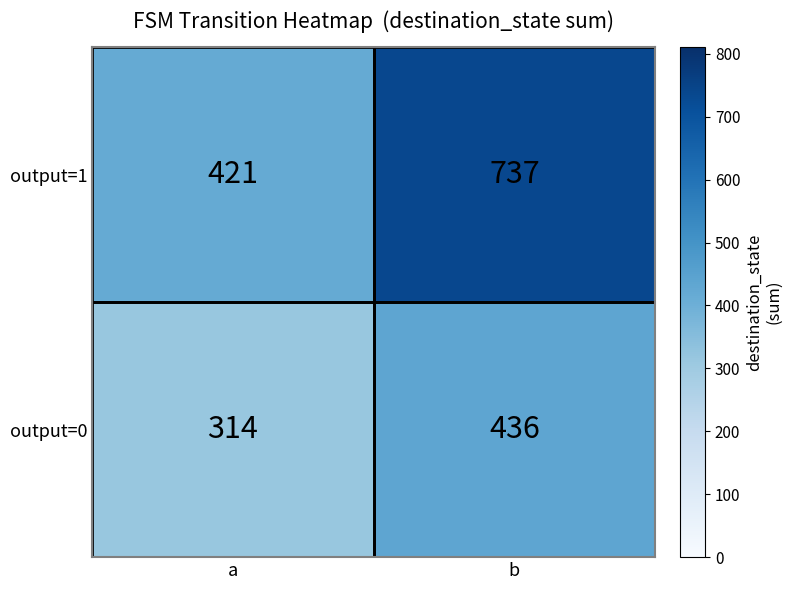

Count the number of data series in this chart.

2